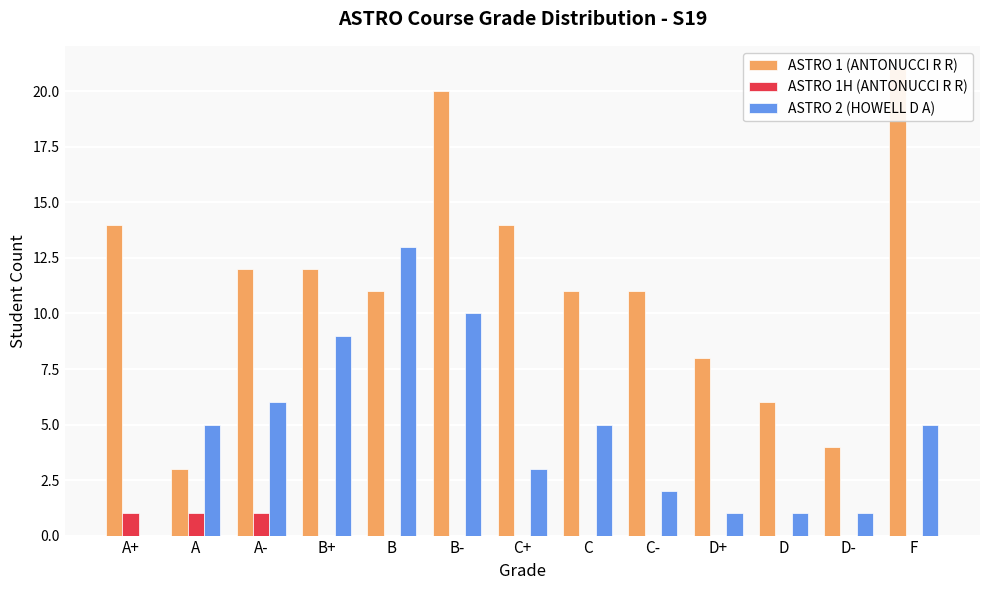

Are the bars grouped side by side (vs. stacked)?

Yes